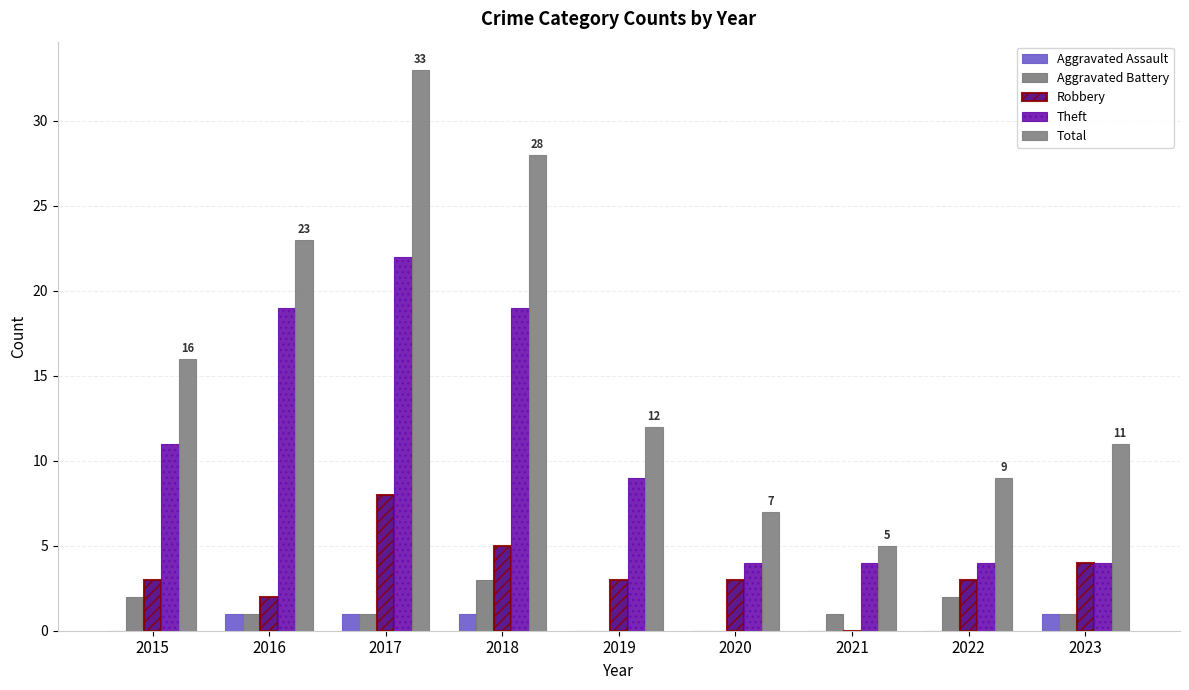

At 2023, list the series in order from largest to smallest.

Total, Robbery, Theft, Aggravated Assault, Aggravated Battery